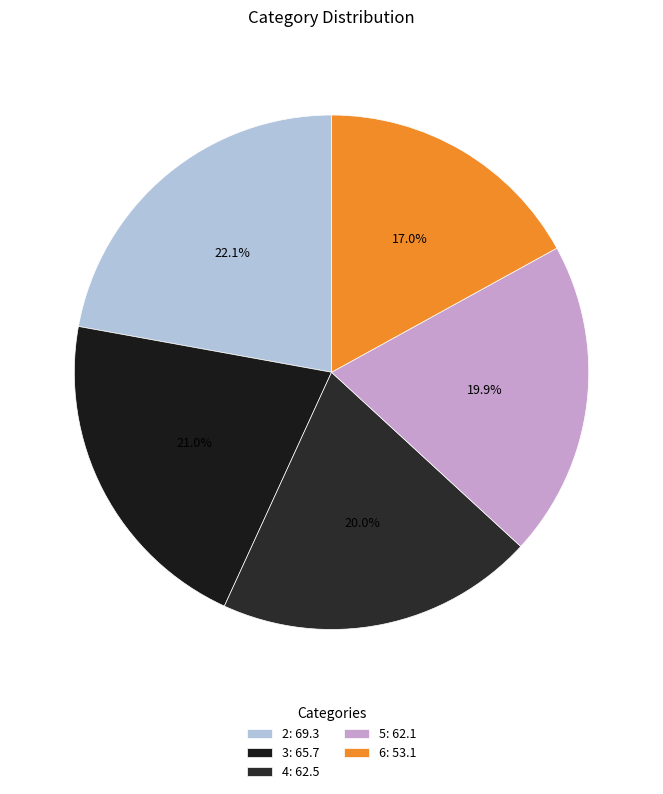

To the nearest percent, what is the combined percentage of 2 and 4?

42%